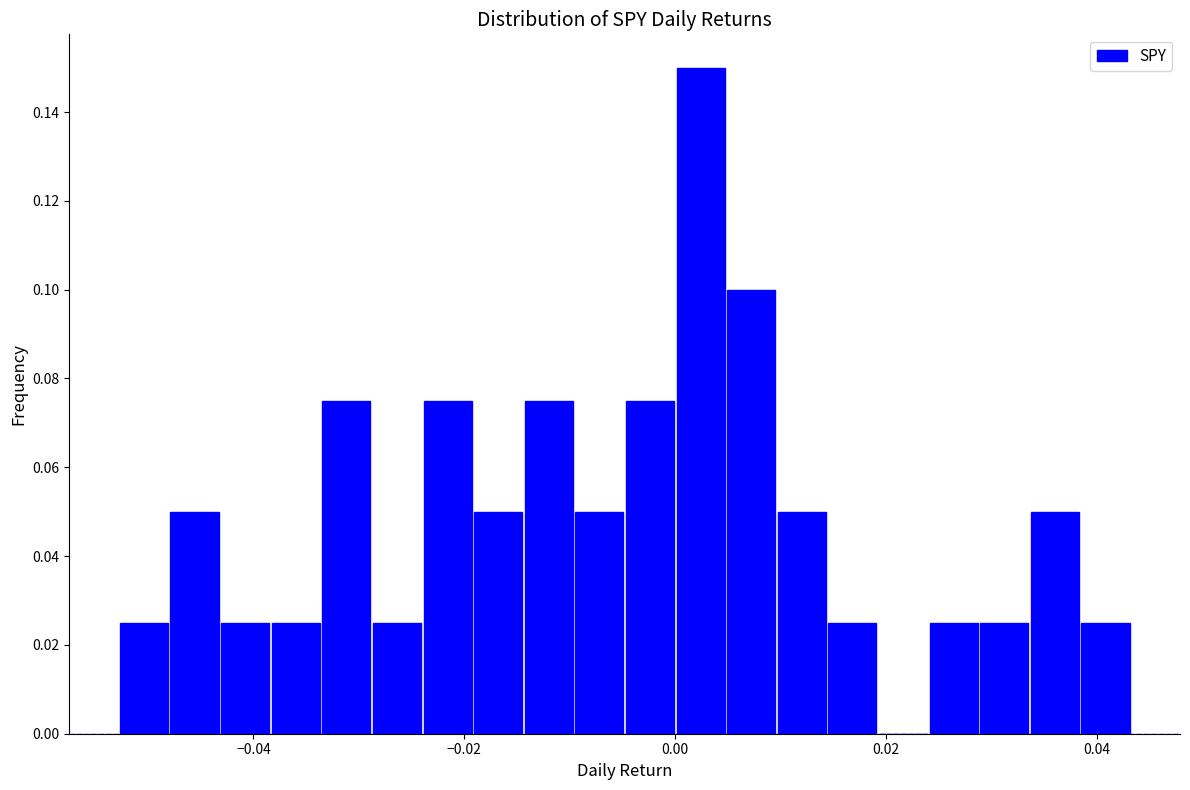

Around what value on the x-axis is the tallest bar? Give the approximate position of its centre, as read against the axis.

0.002